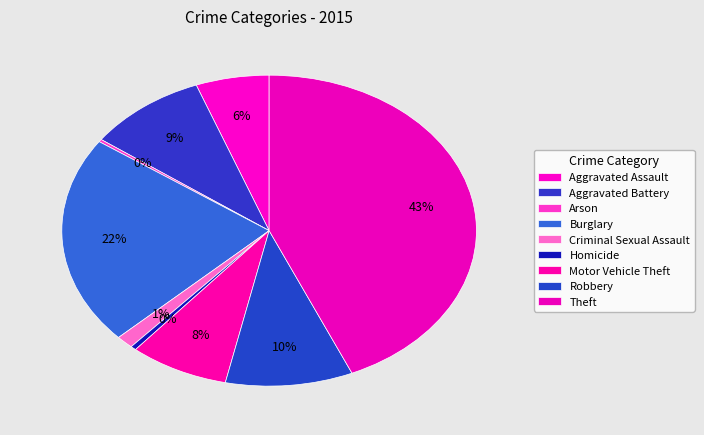

How many slices are in this pie chart?

9